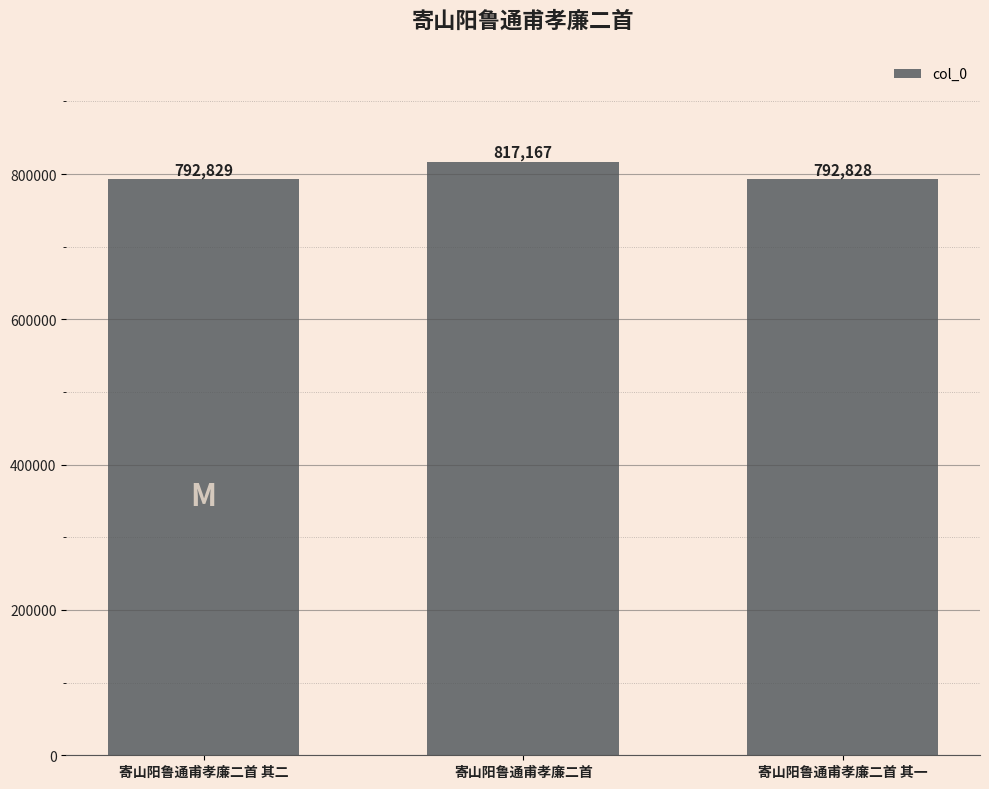

Between 寄山阳鲁通甫孝廉二首 其一 and 寄山阳鲁通甫孝廉二首, which is larger?

寄山阳鲁通甫孝廉二首